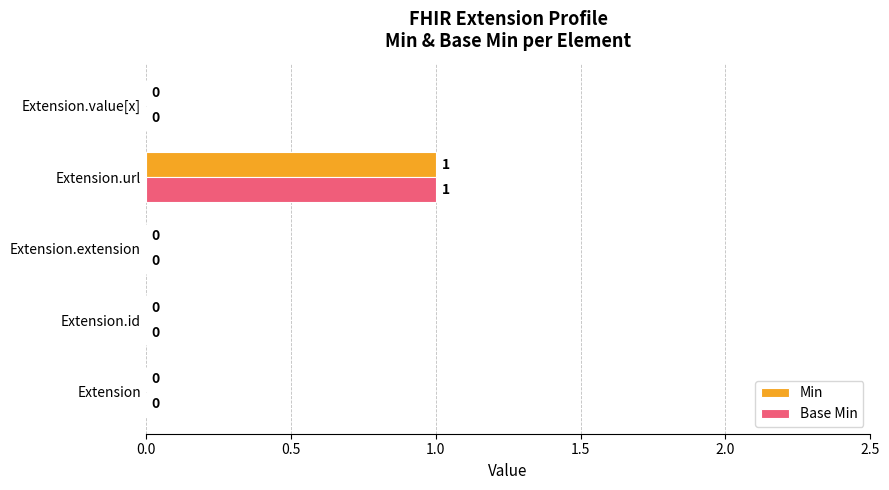

At which category is the sum across all series the highest?

Extension.url